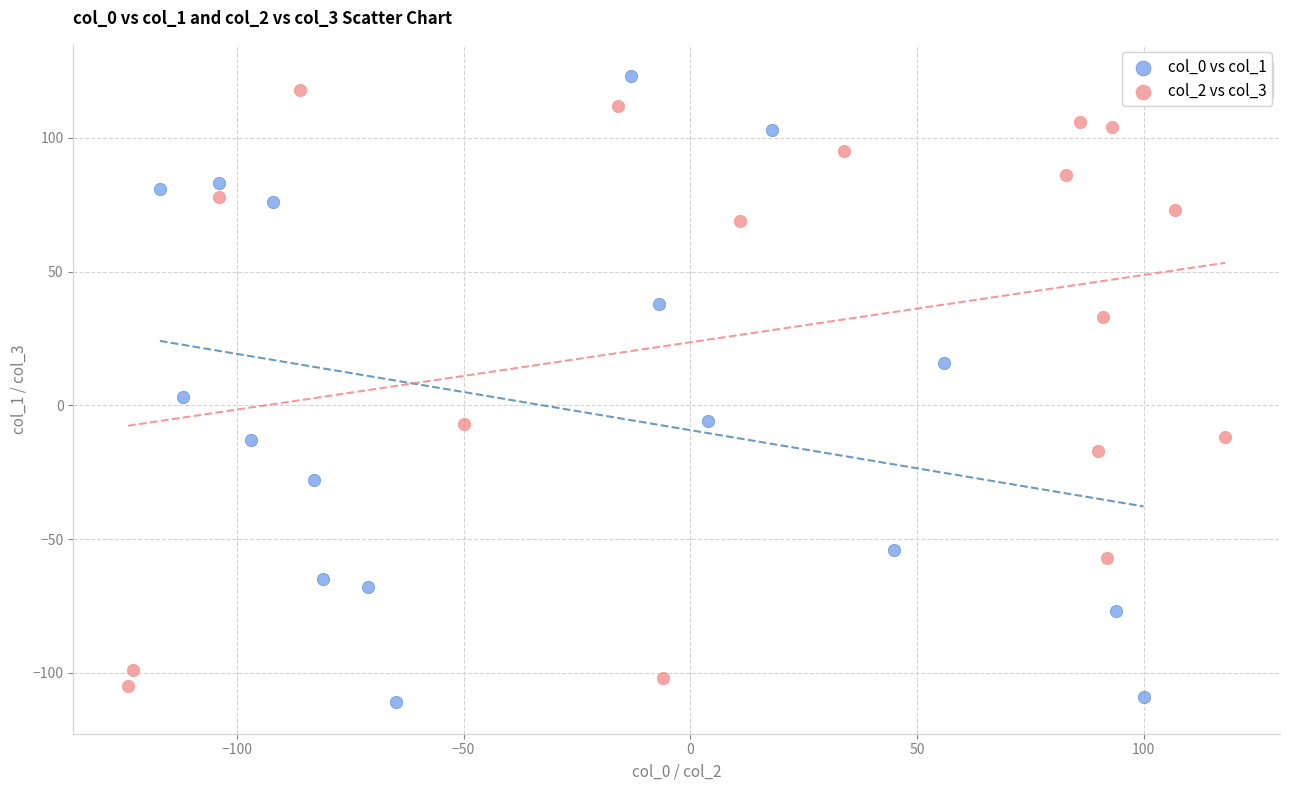

Which series contains the lowest Y value?

col_0 vs col_1